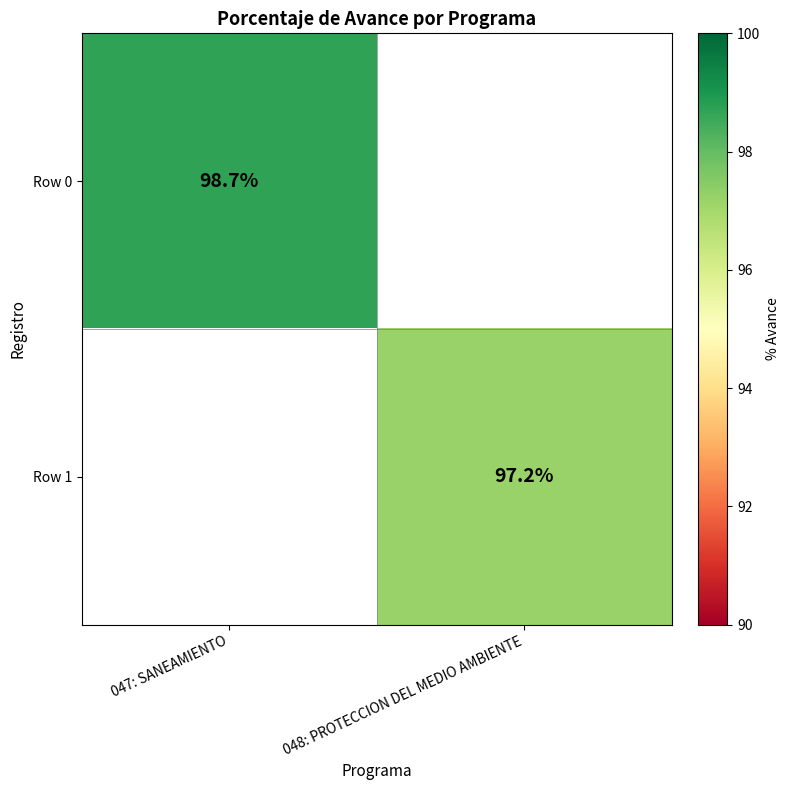

The value of Row 1 at 048: PROTECCION DEL MEDIO AMBIENTE is 142.2. True or false?

False